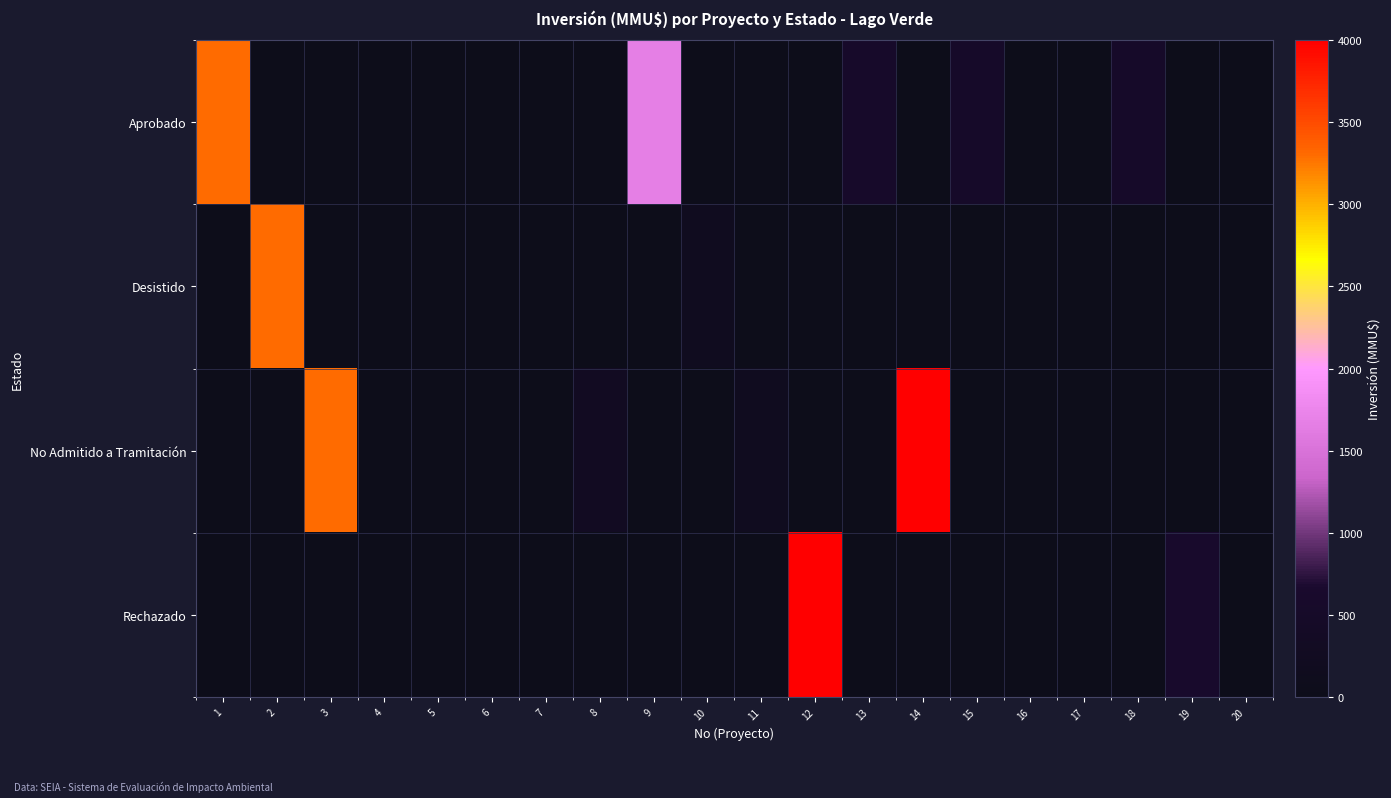

At how many categories does at least one series exceed 3805?

2